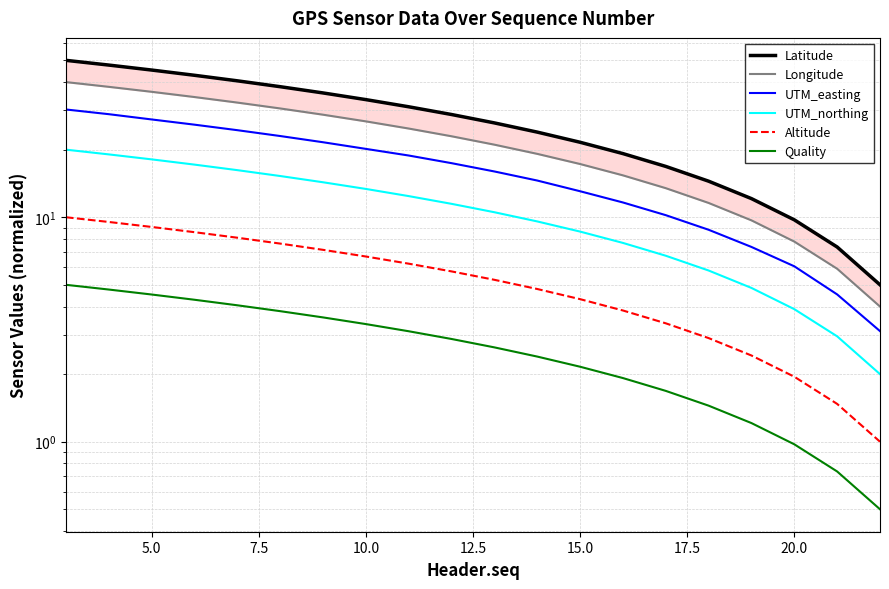

How many lines are shown in the chart?

6